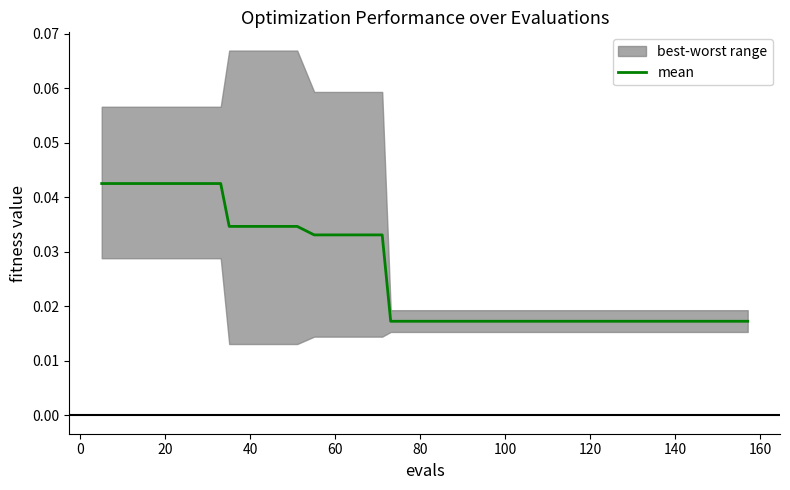

Count the values in the range 0 to 1.

40